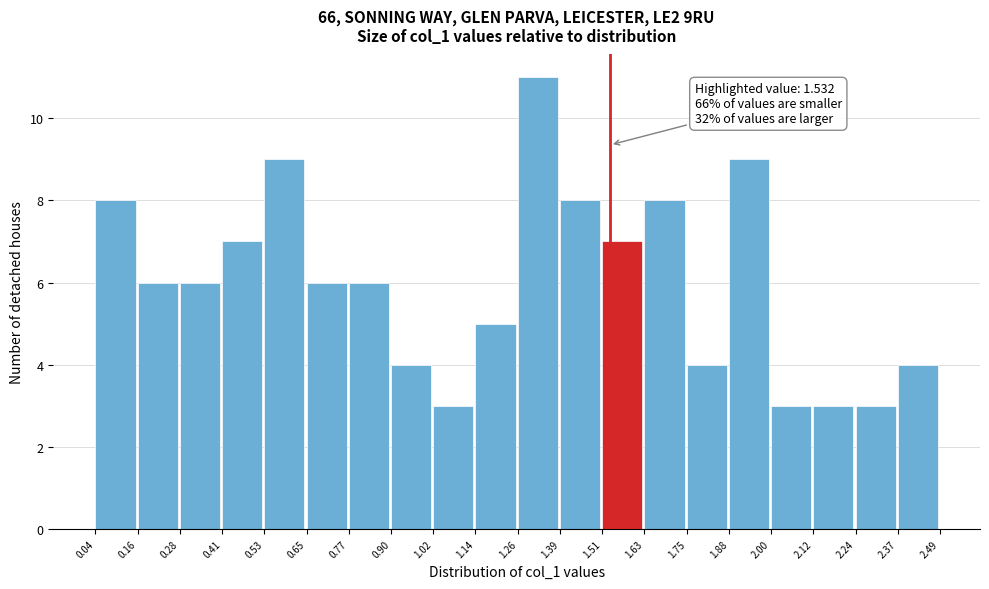

Which range on the x-axis has the tallest bar?

1.26 to 1.39